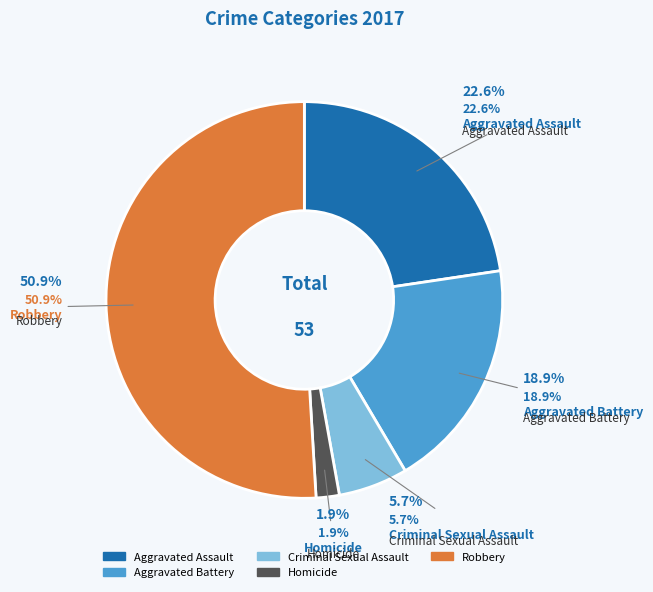

Between Robbery and Aggravated Assault, which is larger?

Robbery